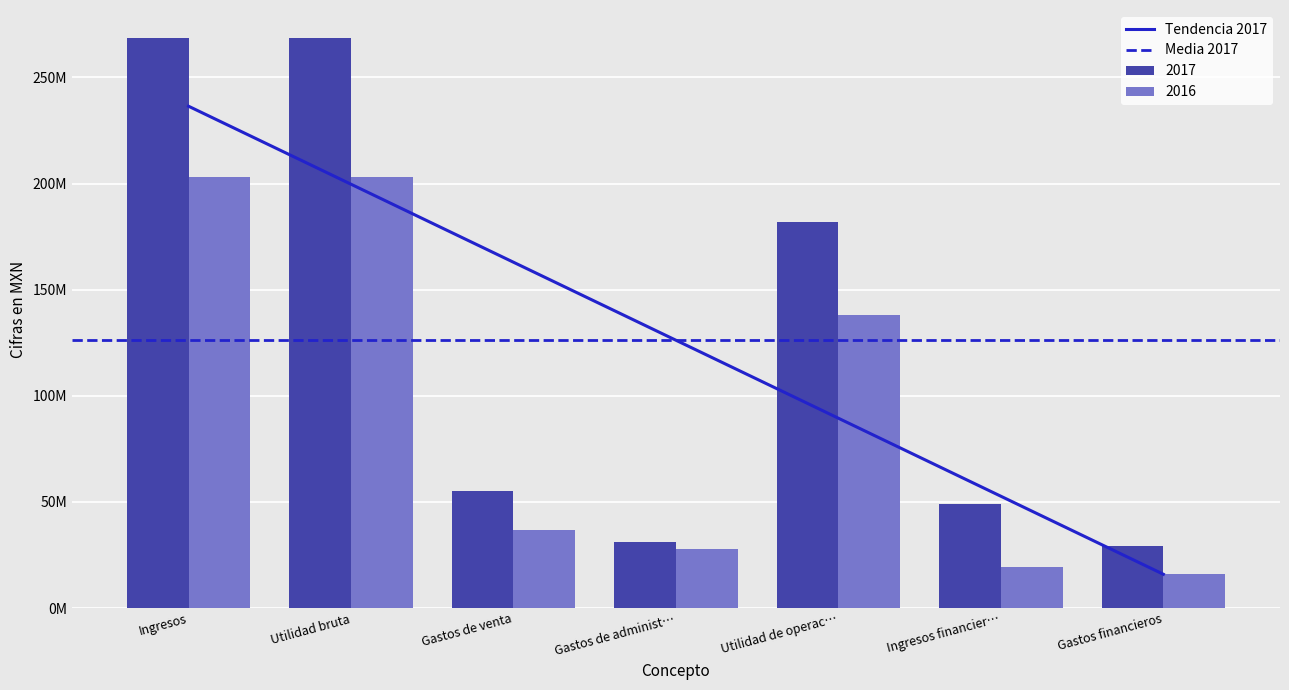

Is it true that 2017 equals 83270675 at Ingresos financieros?

False